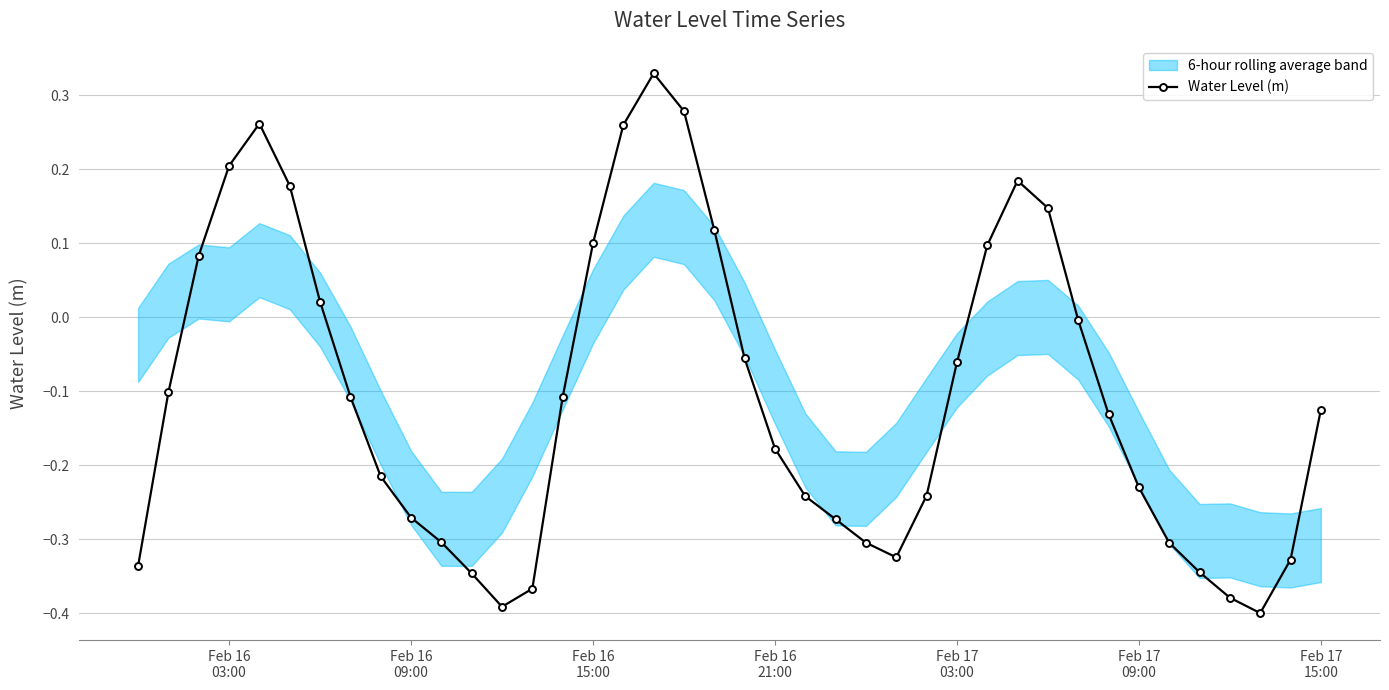

How many values are below 0?

27